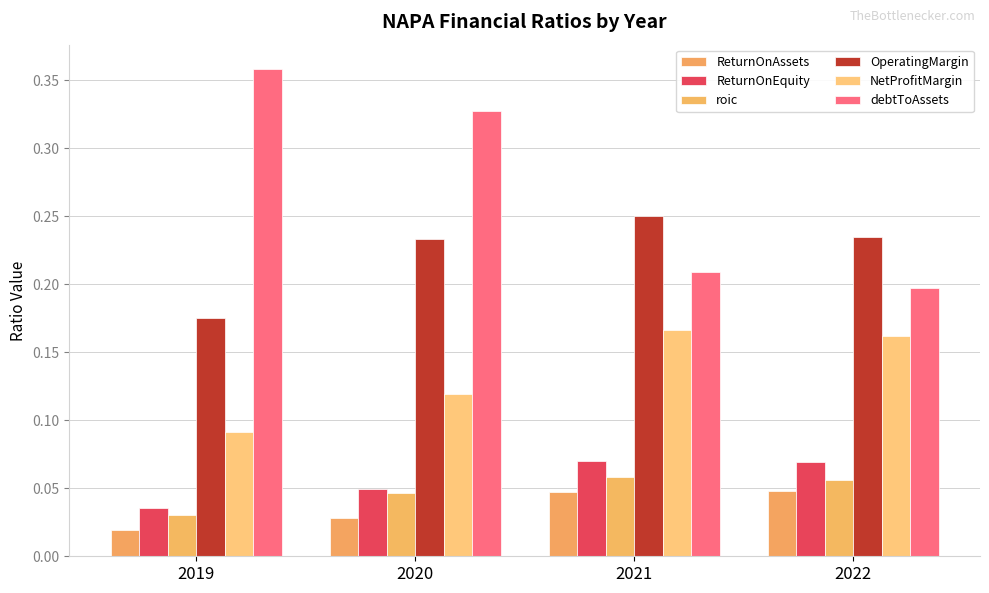

What is the spread (max minus min) of values at 2022?

0.2